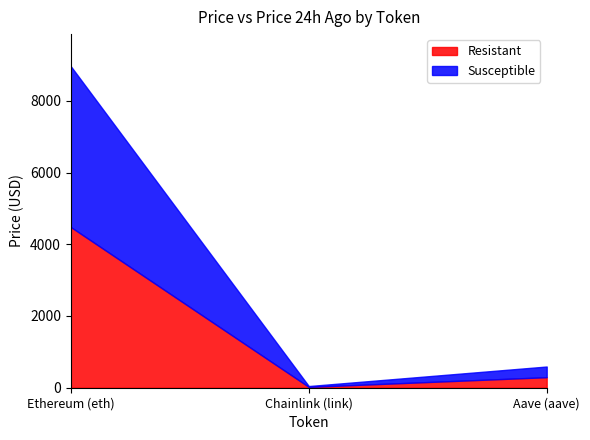

At which category is the sum across all series the highest?

Ethereum (eth)